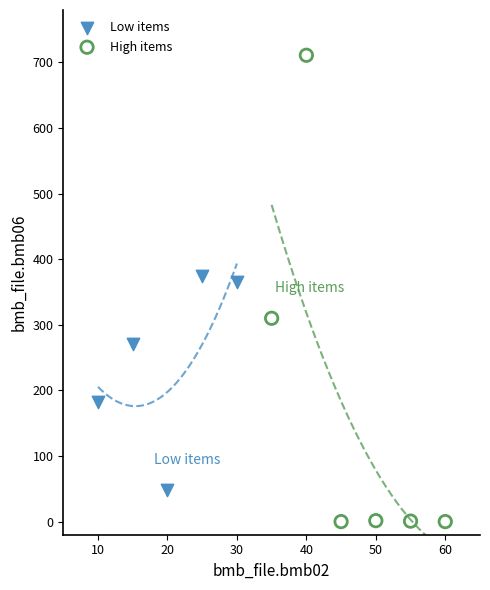

Which series reaches the maximum Y coordinate?

High items